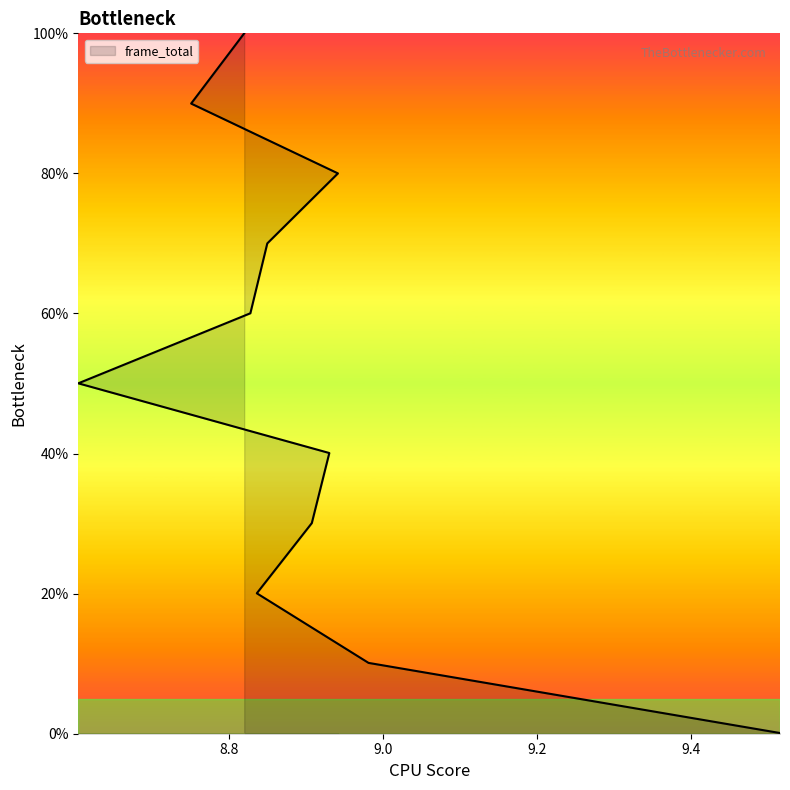

Is it true that the value at 8.751250267028809 is 90.0?

True